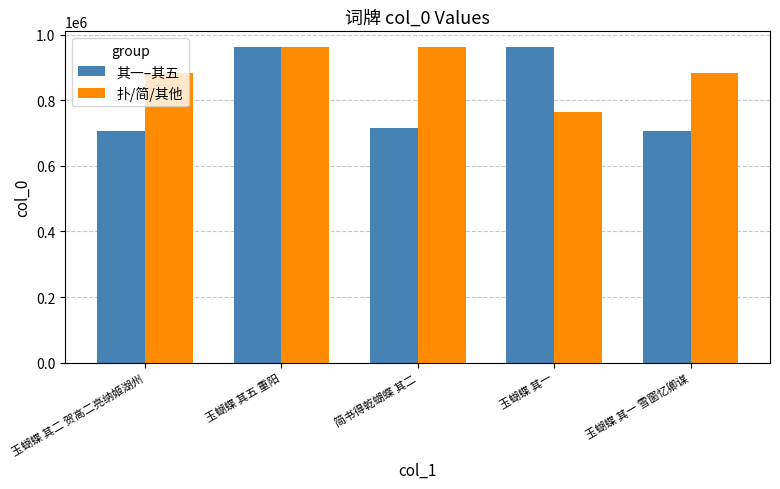

What is the label of the 4th bar from the right?

玉蝴蝶 其五 重阳